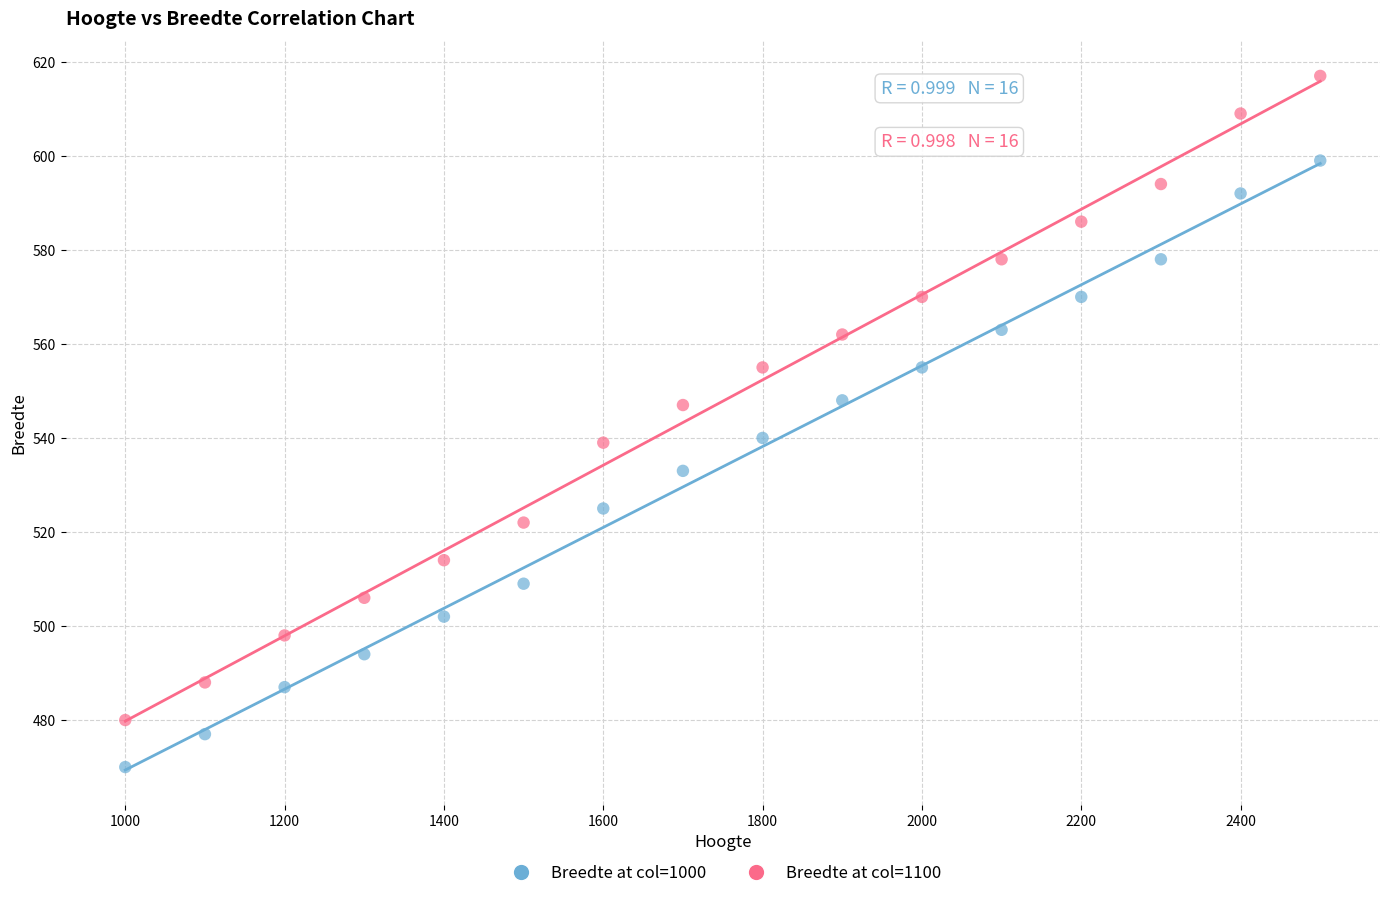

Across all data points, what is the range of Y values (max minus min)?

147